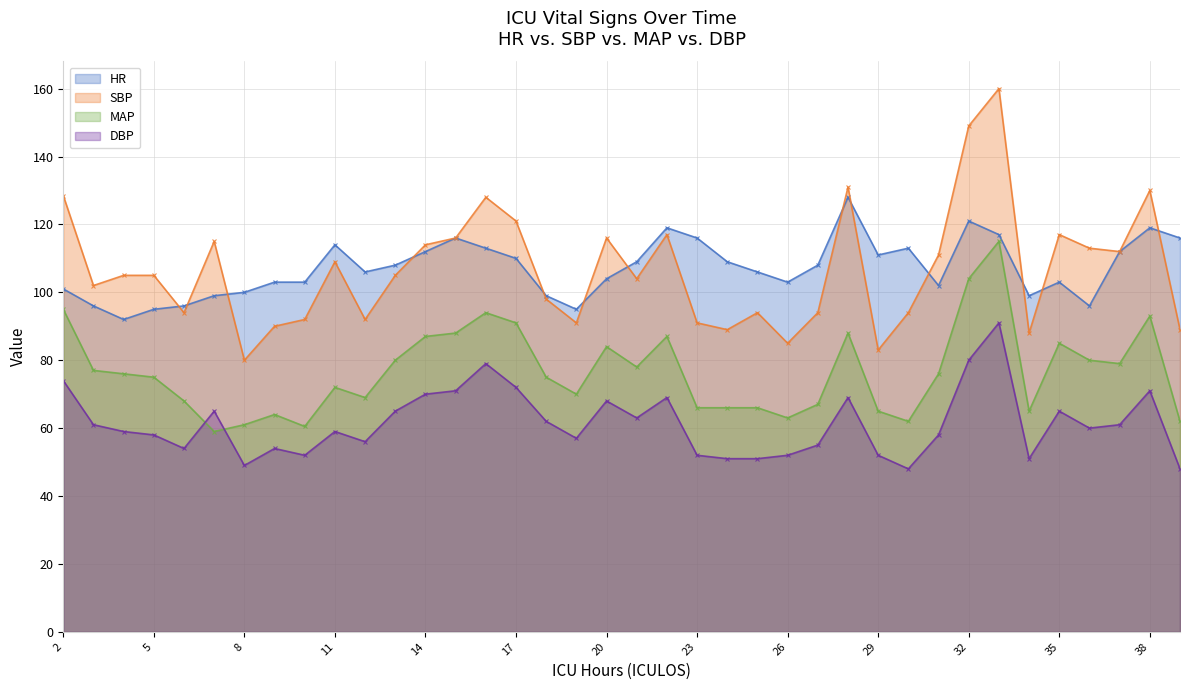

List the labels in order of HR value, largest first.

28, 32, 22, 38, 33, 15, 23, 39, 11, 16, 30, 14, 37, 29, 17, 21, 24, 13, 27, 12, 25, 20, 9, 10, 26, 35, 31, 2, 8, 7, 18, 34, 3, 6, 36, 5, 19, 4